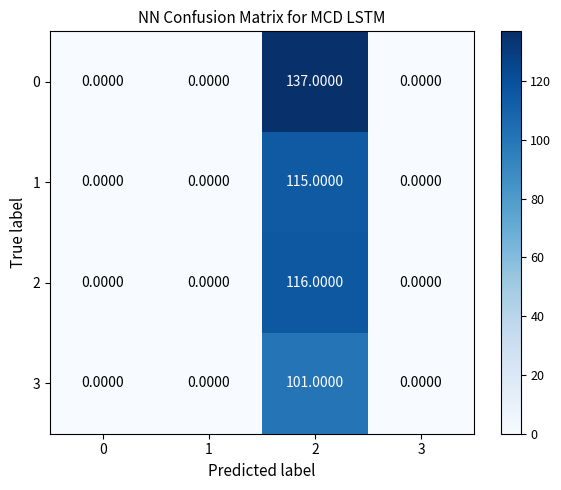

What is the sum of the 2 values at 2 and 1?

116